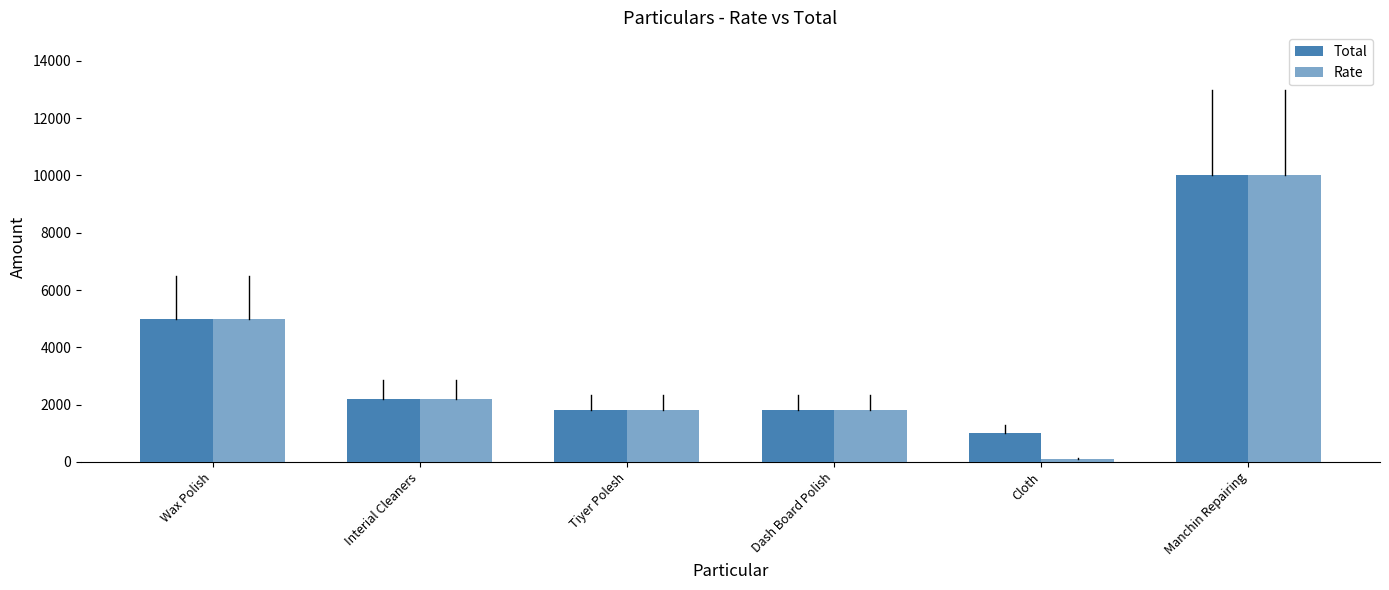

The value of Total at Interial Cleaners is 2200. True or false?

True